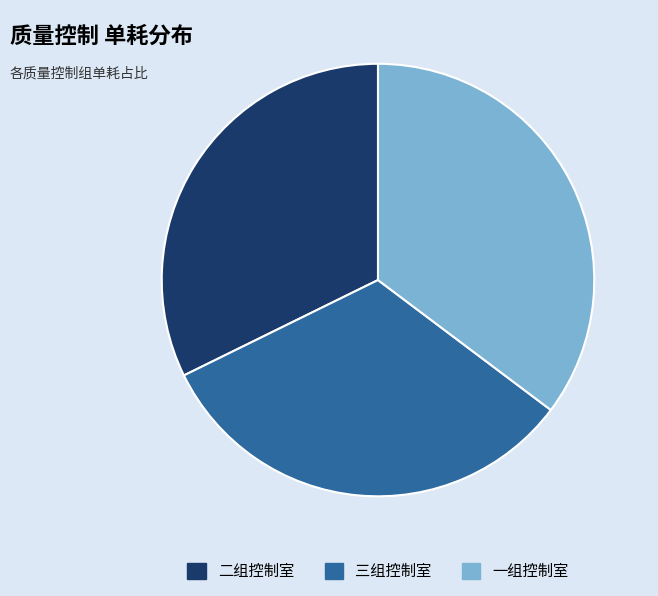

Is there a majority slice in this chart?

No